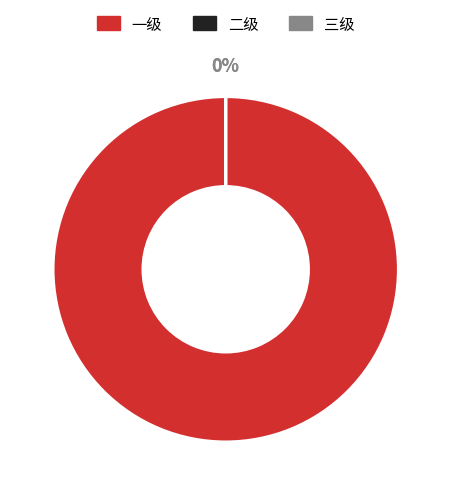

How much of the chart is everything except 三级?

100.0%